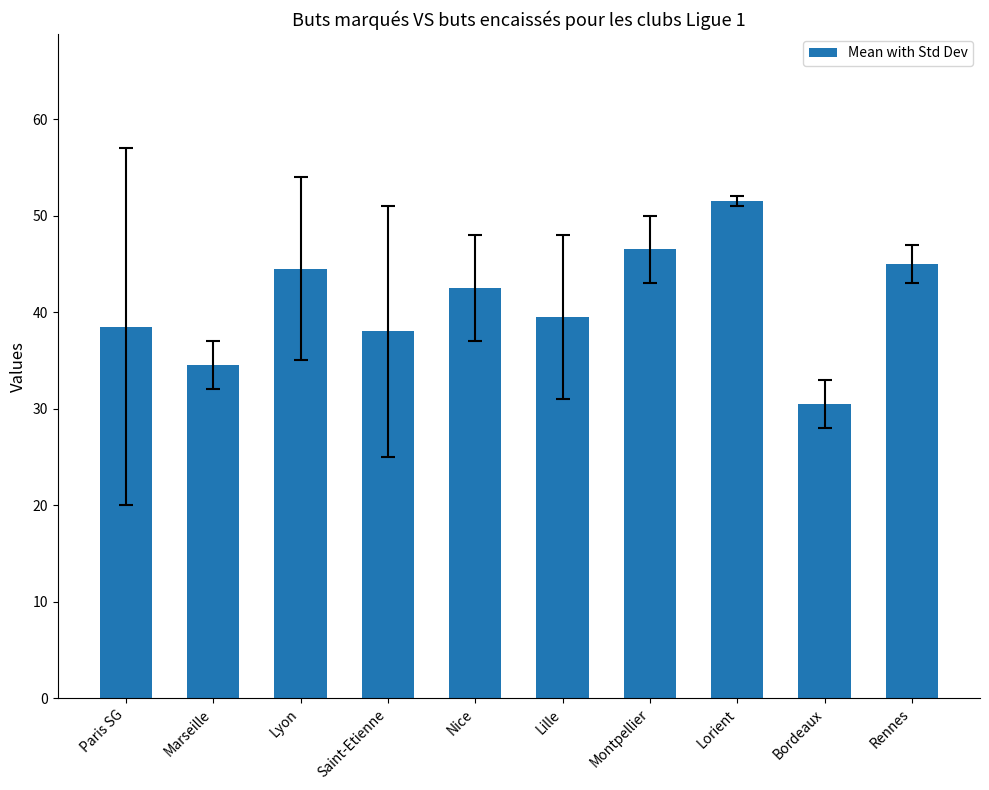

What is the greatest value displayed?

51.5